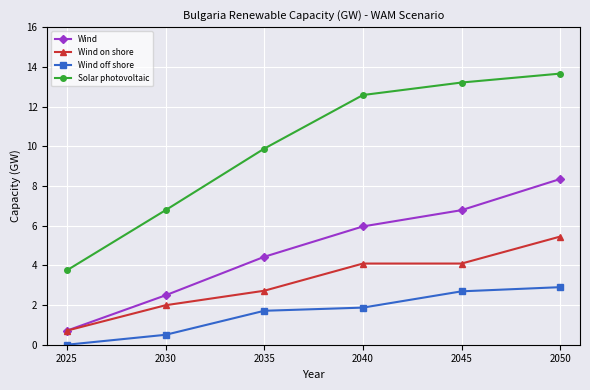

What is the sum of the Wind on shore values at 2045 and 2030?

6.1